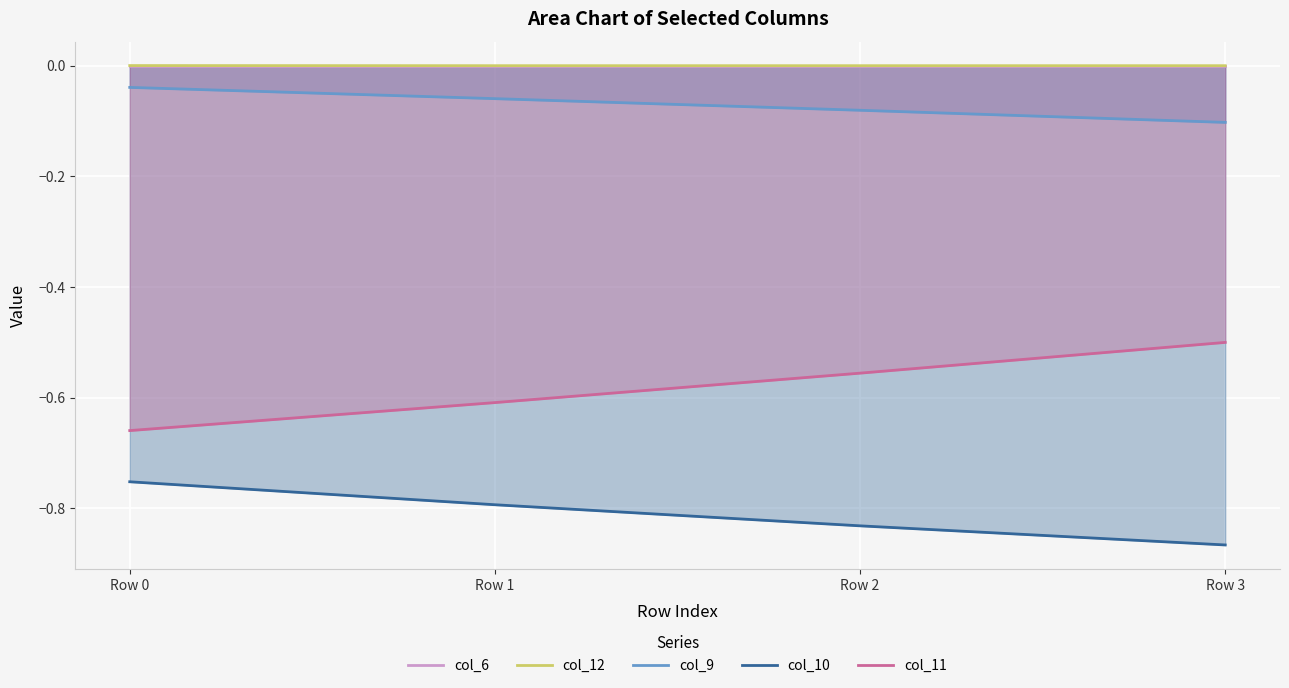

How many lines are shown in the chart?

5